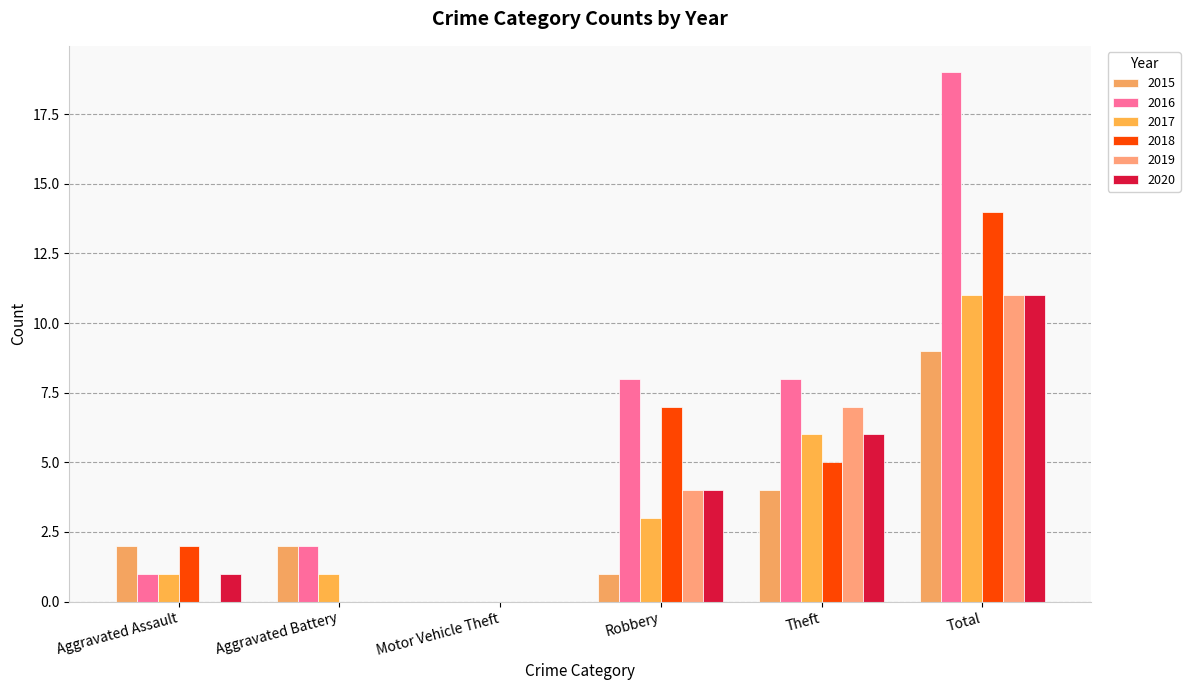

Is it true that 2019 equals 0 at Aggravated Assault?

True